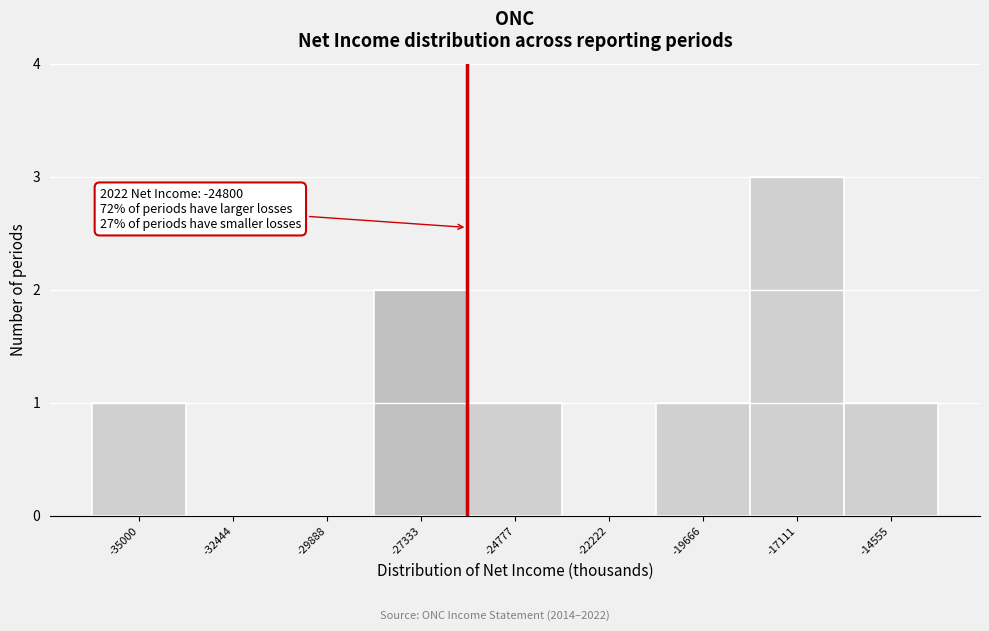

Reading left to right, what are all the values shown in this chart?

-35000=1	-32444=0	-29888=0	-27333=2	-24777=1	-22222=0	-19666=1	-17111=3	-14555=1